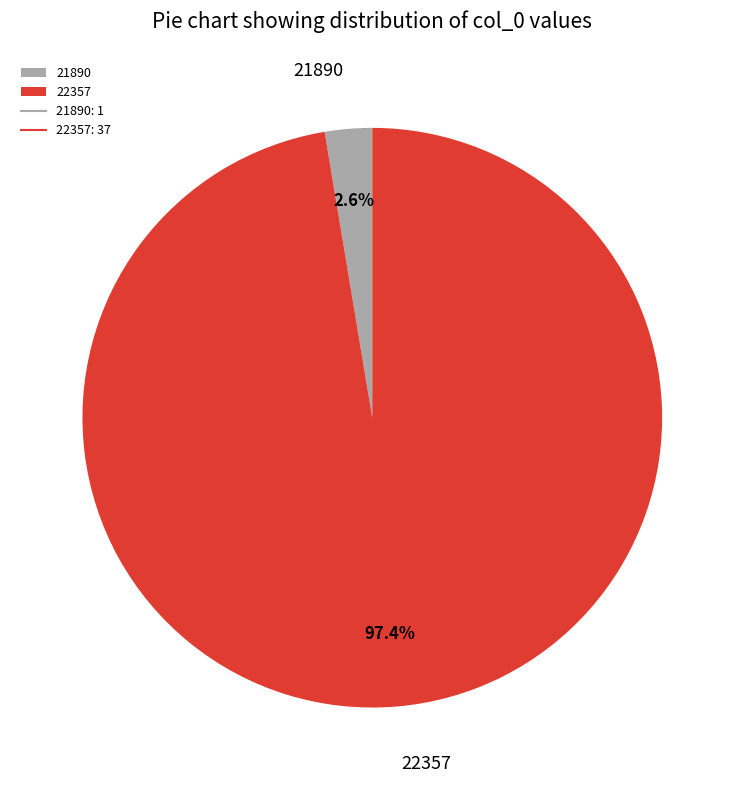

Which category has the smallest portion of the pie?

21890